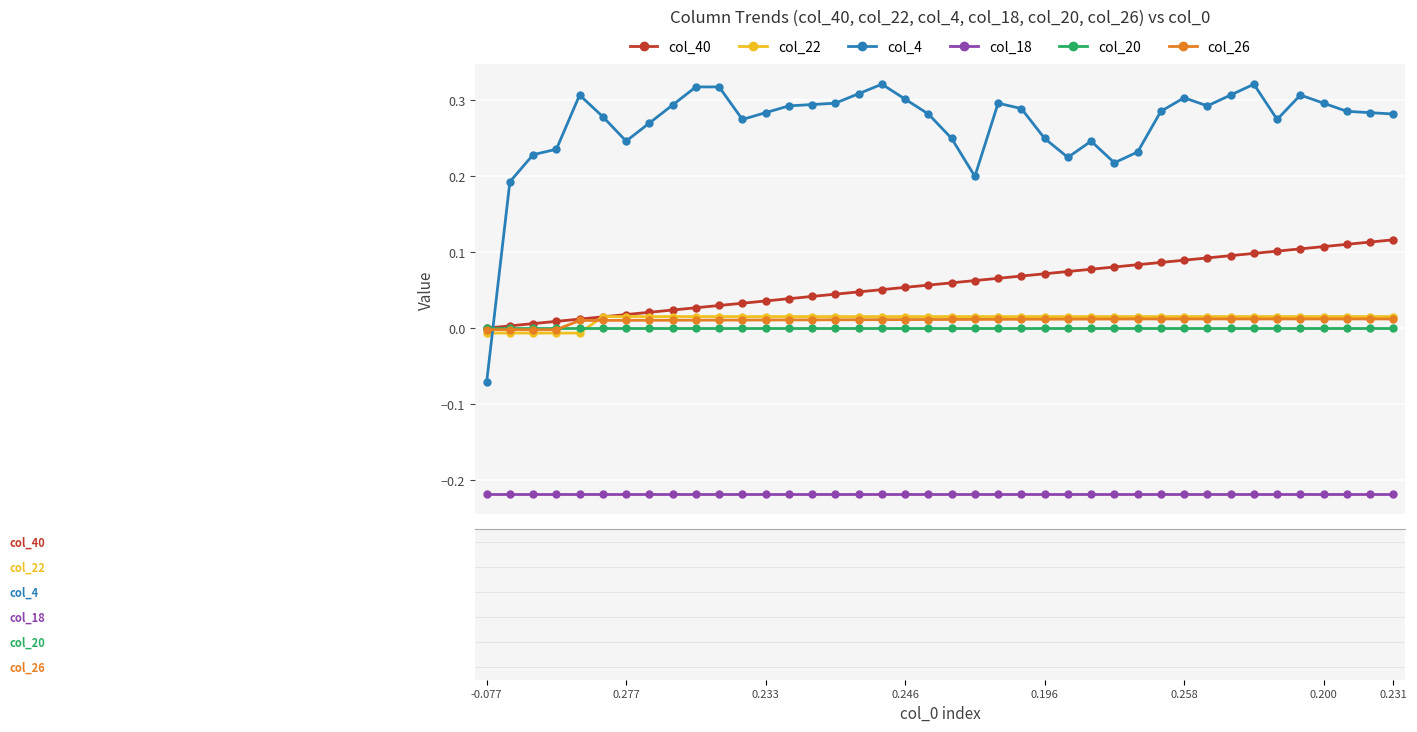

How many lines are shown in the chart?

6